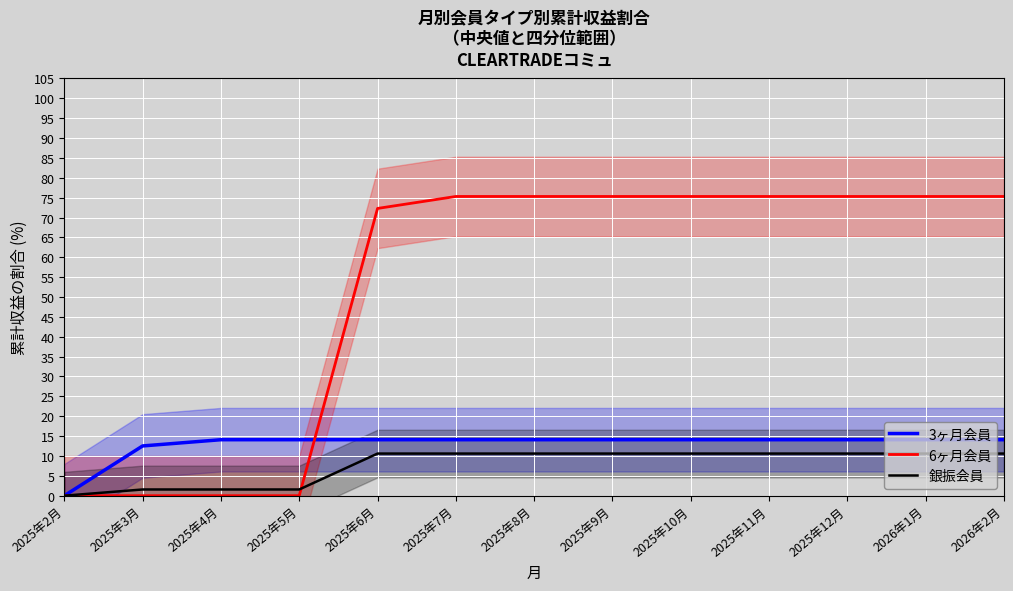

Rank the categories by 銀振会員 value from lowest to highest.

2025年2月, 2025年3月, 2025年4月, 2025年5月, 2025年6月, 2025年7月, 2025年8月, 2025年9月, 2025年10月, 2025年11月, 2025年12月, 2026年1月, 2026年2月